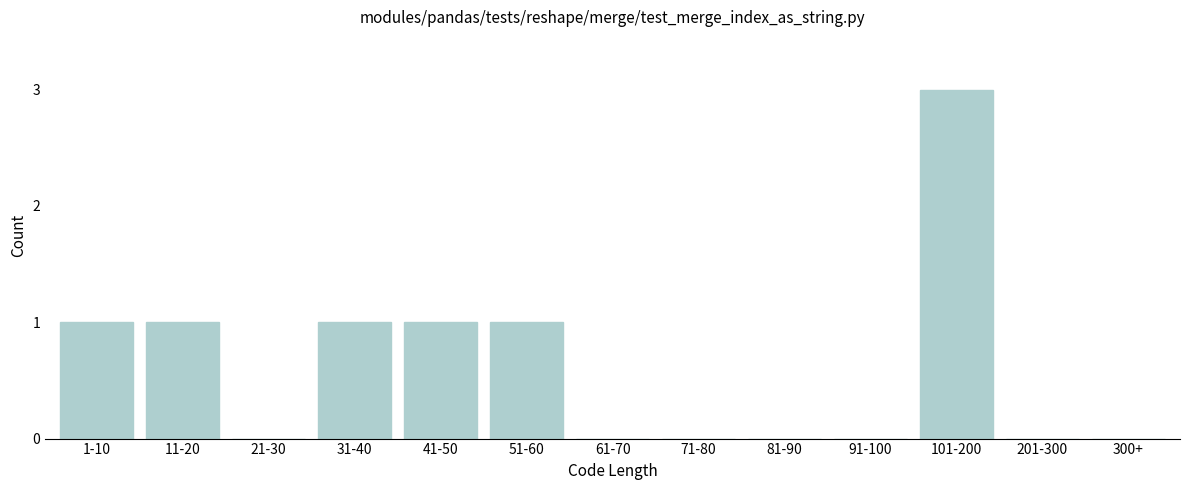

Reading left to right, what are all the values shown in this chart?

1-10=1	11-20=1	21-30=0	31-40=1	41-50=1	51-60=1	61-70=0	71-80=0	81-90=0	91-100=0	101-200=3	201-300=0	300+=0